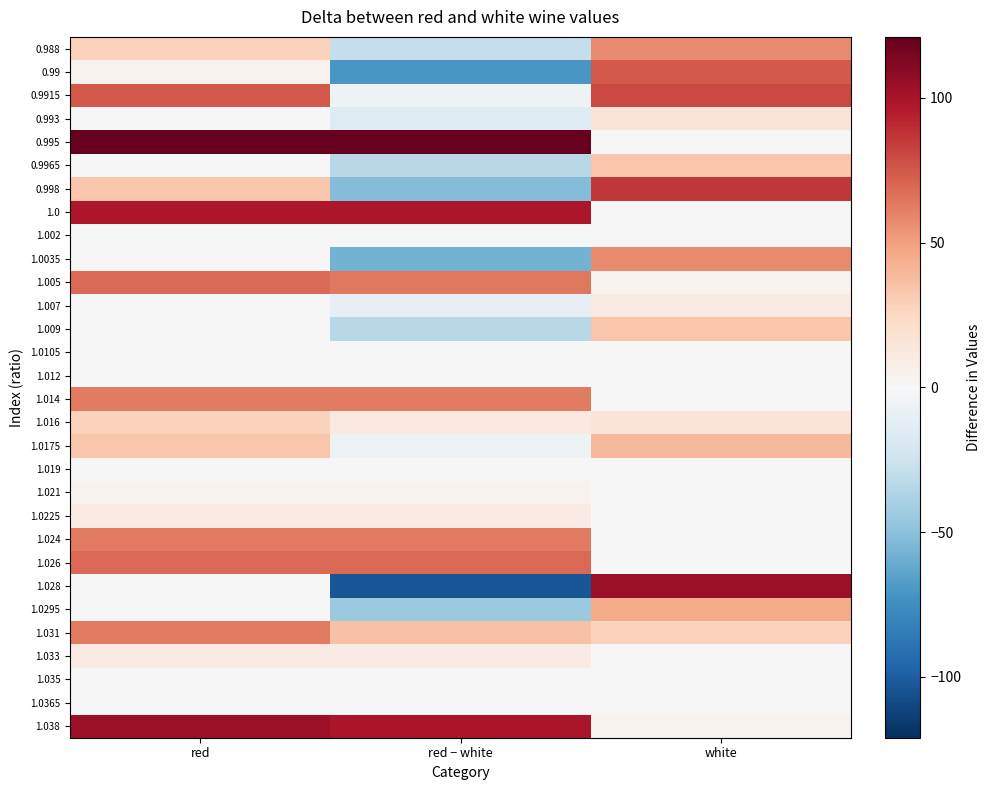

Which has a higher value, white or red?

white